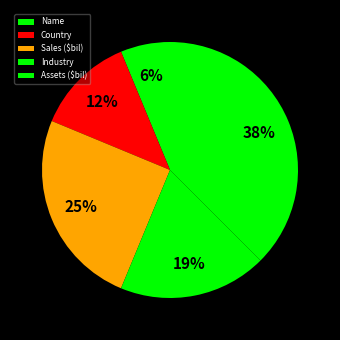

How many slices are in this pie chart?

5